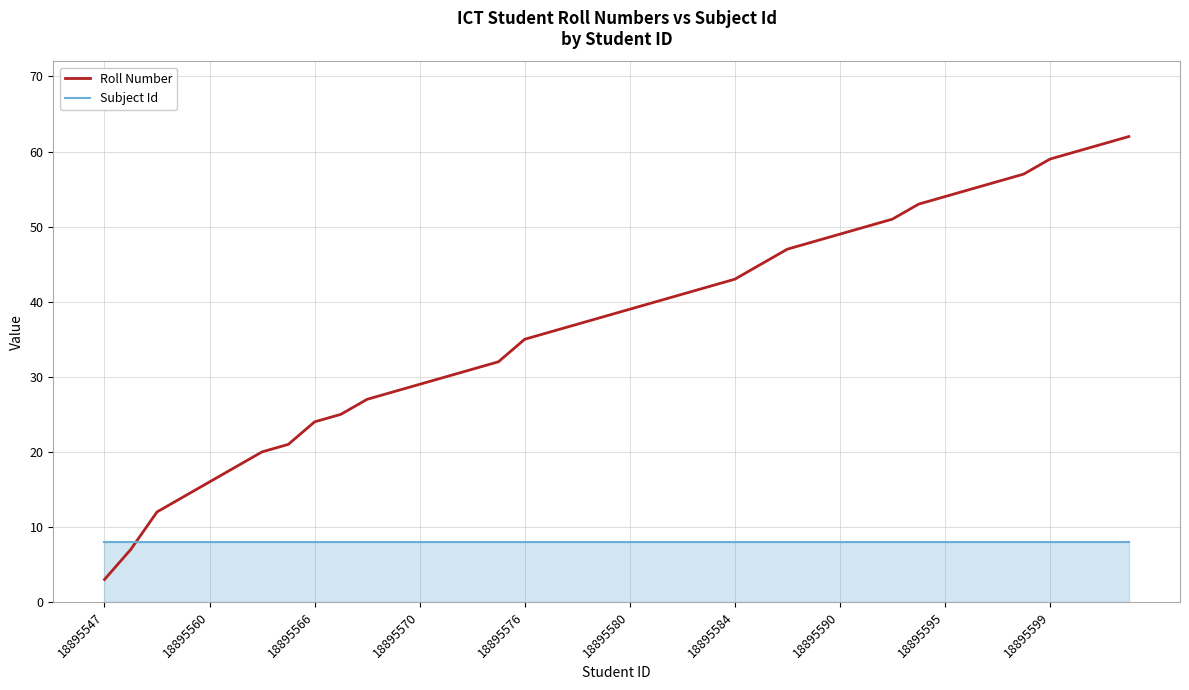

True or false: Subject Id and Roll Number intersect in this chart.

True